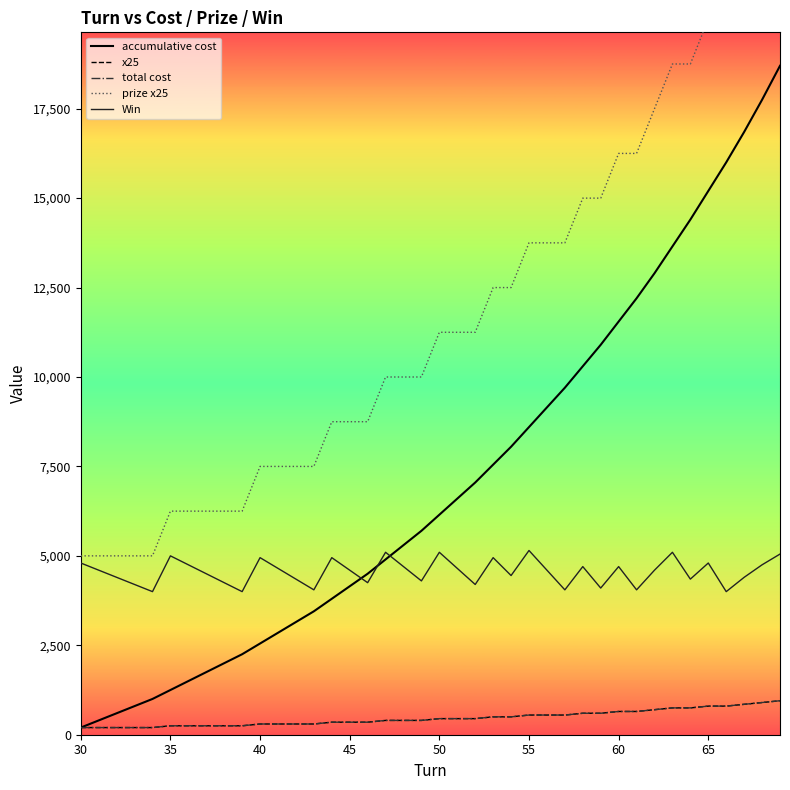

True or false: Win and total cost intersect in this chart.

False